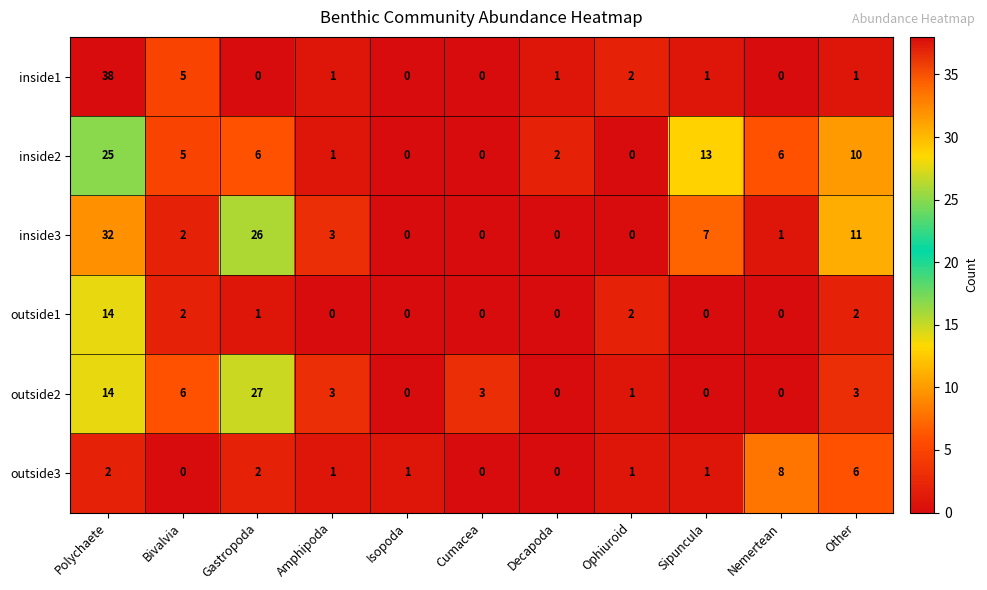

At which category does the chart reach its peak across all series?

Polychaete